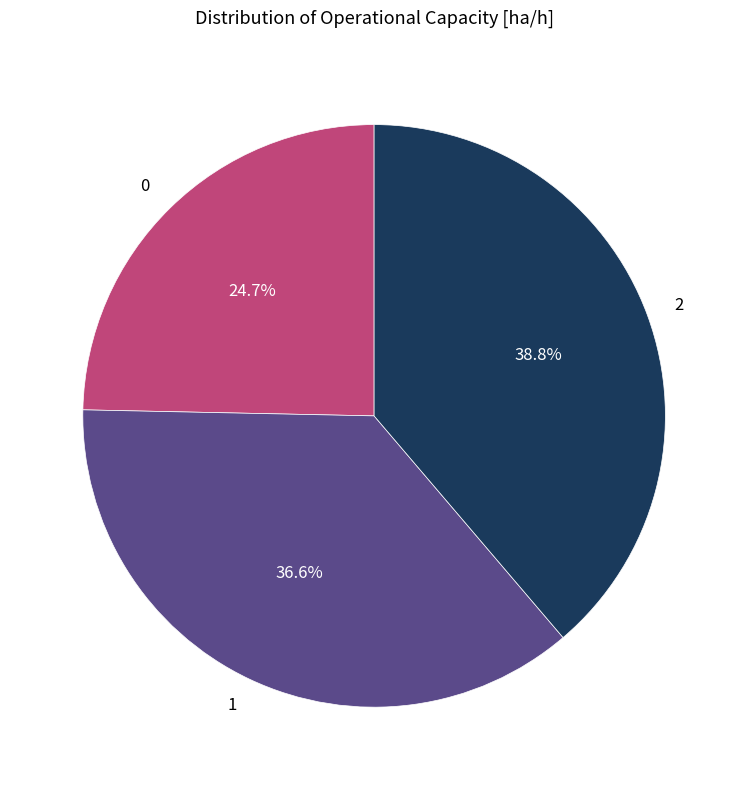

True or false: 0 accounts for 25% of the total.

True